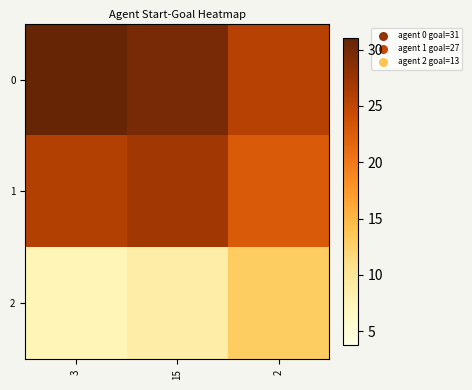

Reading left to right, extract all data points from this chart.

0: 3=31.0	15=29.8	2=25.6
1: 3=25.8	15=27.0	2=22.8
2: 3=7.6	15=8.8	2=13.0